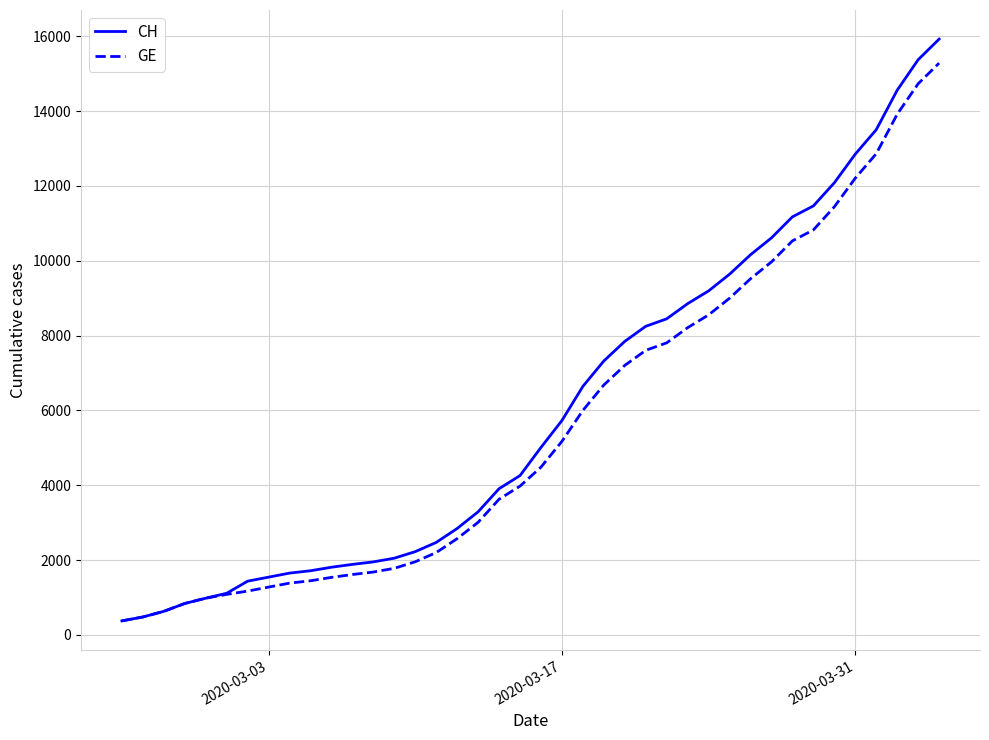

What is the lowest value of the GE series?

375